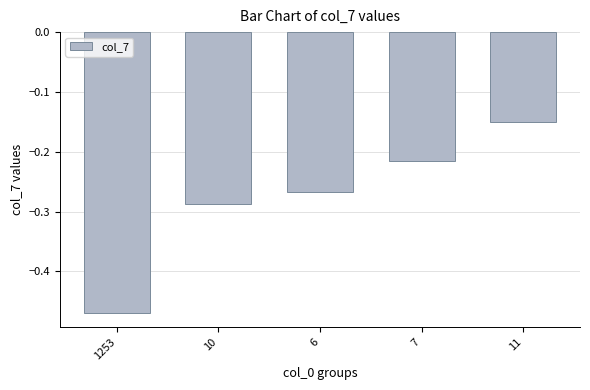

Which category has the highest value across all series?

11